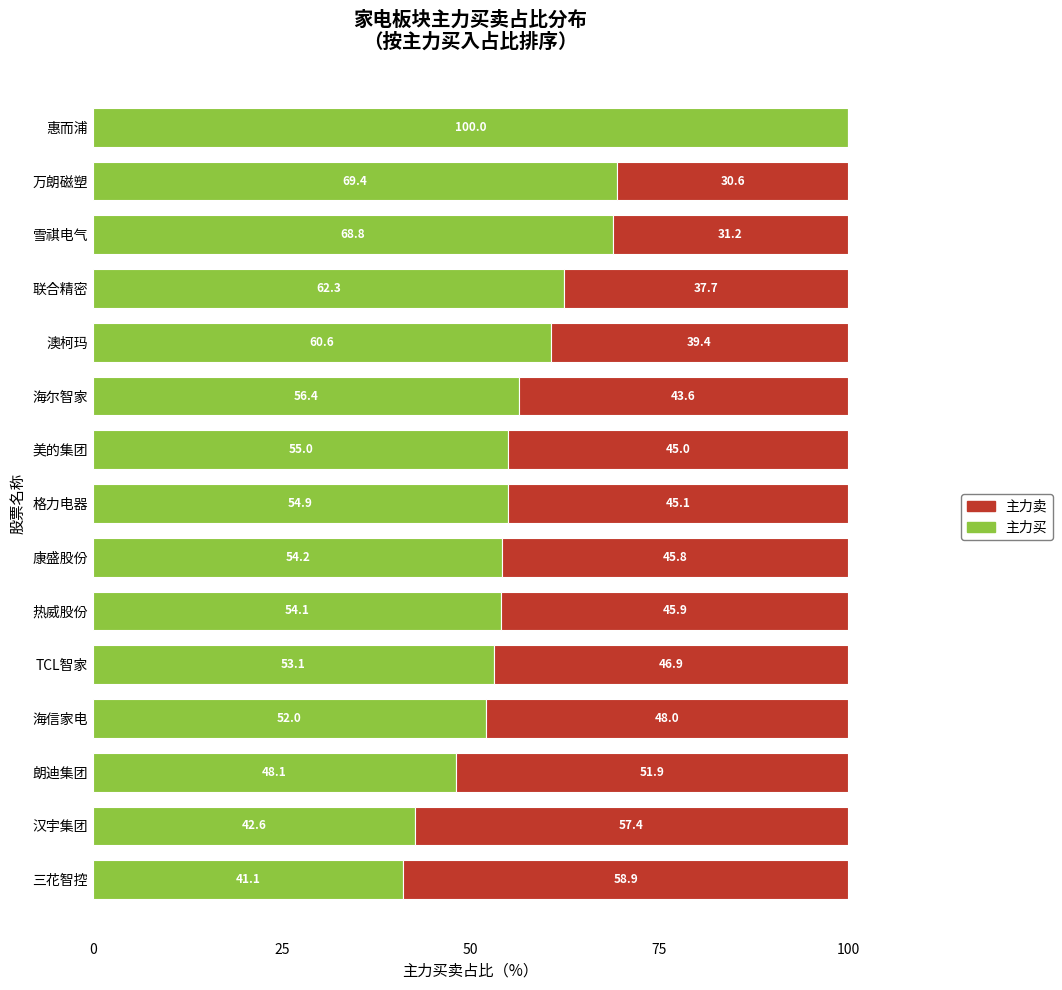

What is the total value across all series at 康盛股份?

100.0